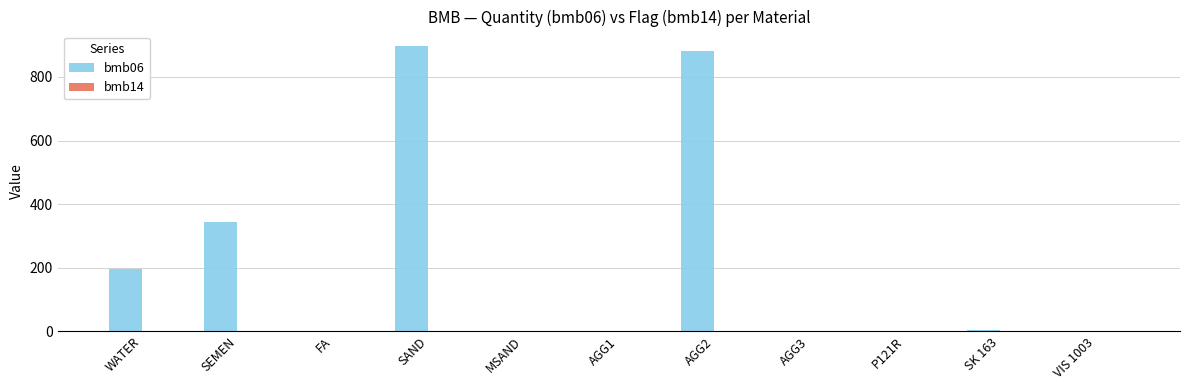

What is the maximum value for bmb06?

898.0